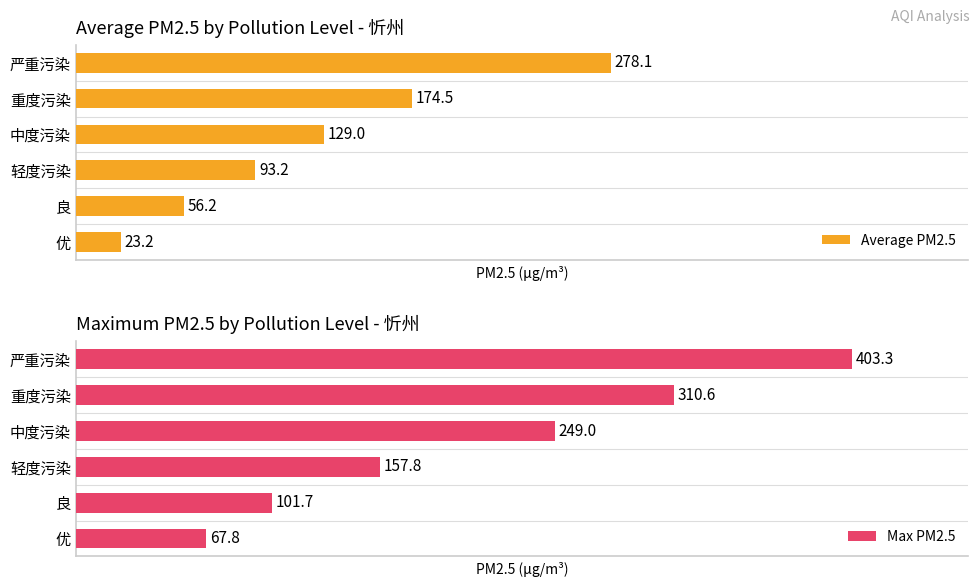

At which label is Average PM2.5 closest to 150?

中度污染